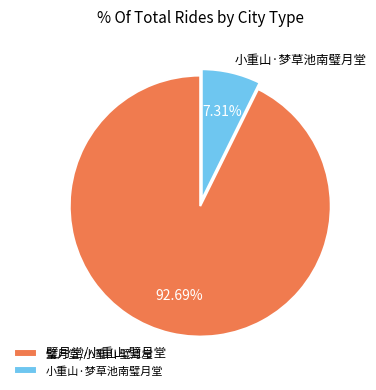

What is the largest slice in the pie chart?

璧月堂/小重山 璧月堂